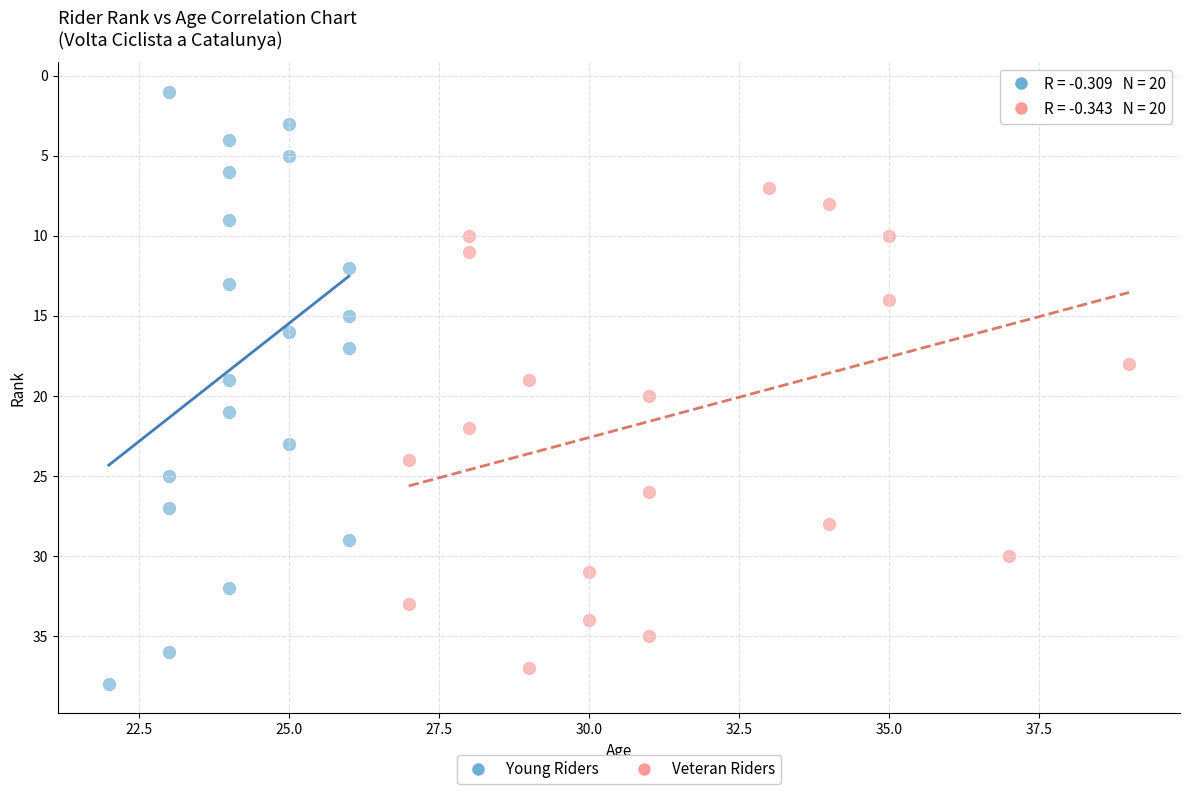

What are all the series names shown in the legend?

Young Riders, Veteran Riders